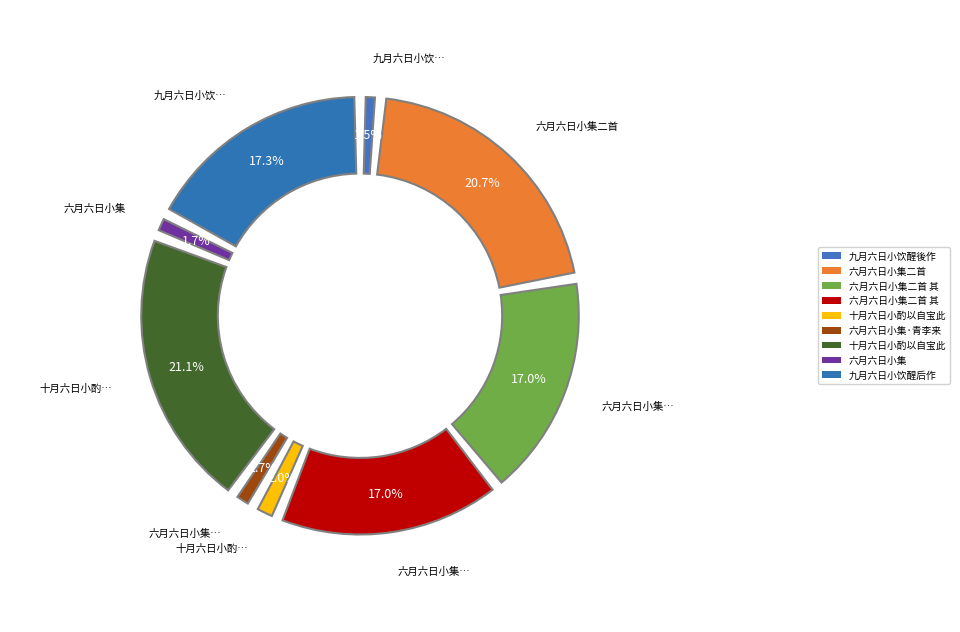

True or false: 六月六日小集二首 其二 accounts for 28% of the total.

False